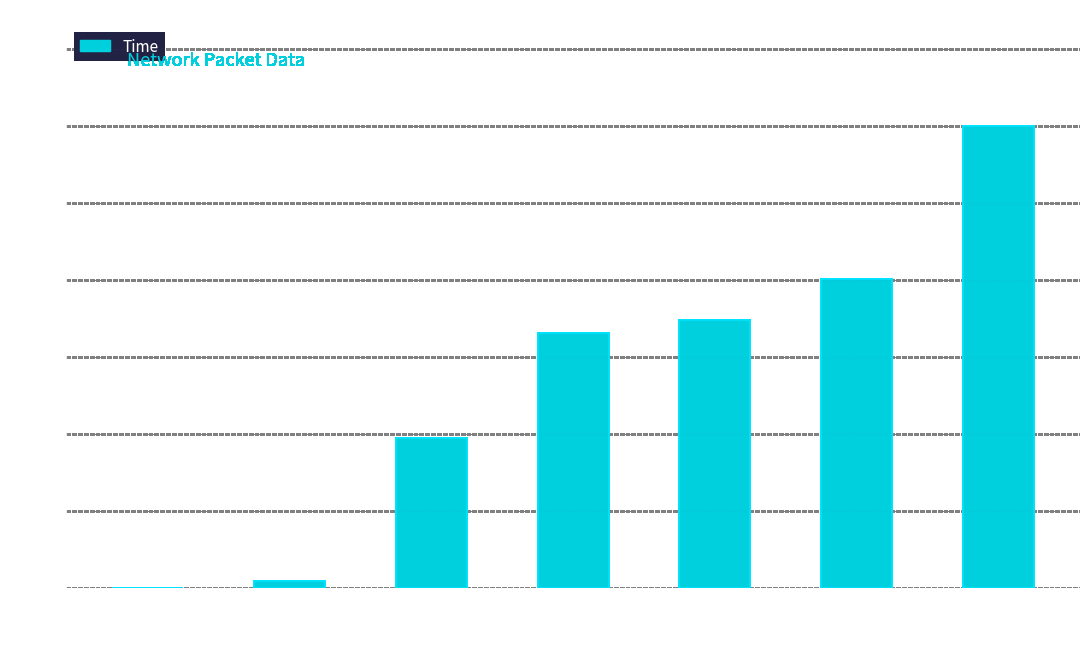

What is the difference between the second highest and minimum values?

20.1